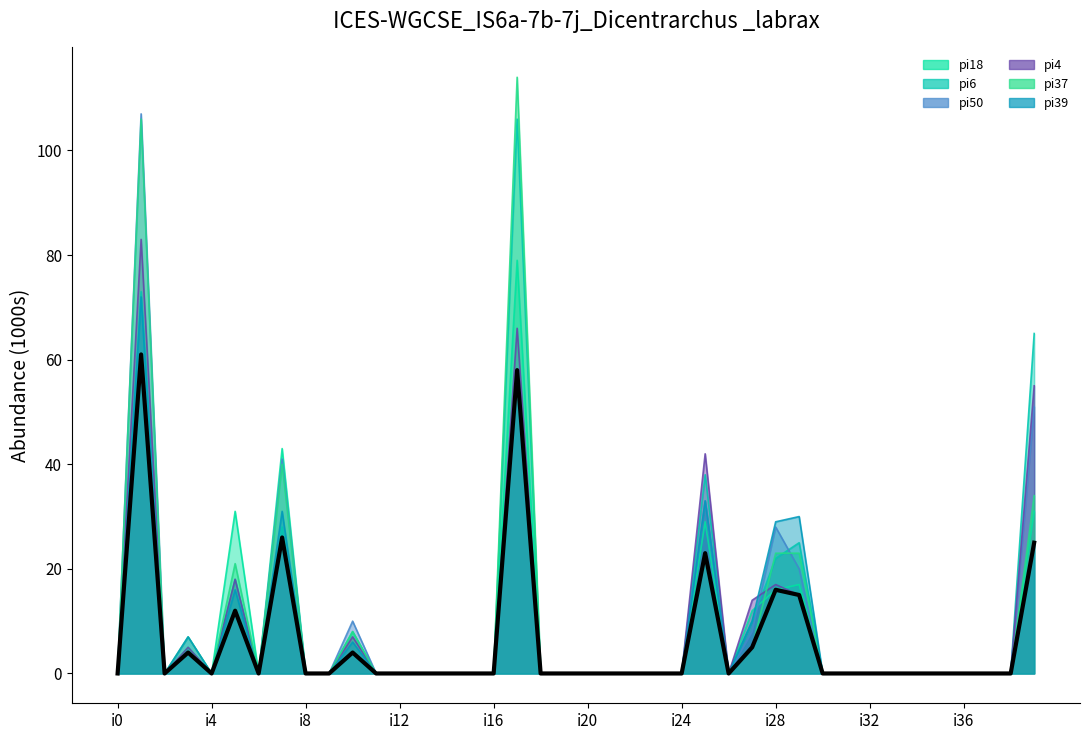

Reading right to left, extract all data points from this chart.

pi18: i39=31	i38=0	i37=0	i36=0	i35=0	i34=0	i33=0	i32=0	i31=0	i30=0	i29=17	i28=16	i27=12	i26=0	i25=29	i24=0	i23=0	i22=0	i21=0	i20=0	i19=0	i18=0	i17=79	i16=0	i15=0	i14=0	i13=0	i12=0	i11=0	i10=8	i9=0	i8=0	i7=43	i6=0	i5=31	i4=0	i3=5	i2=0	i1=61	i0=0
pi6: i39=65	i38=0	i37=0	i36=0	i35=0	i34=0	i33=0	i32=0	i31=0	i30=0	i29=25	i28=22	i27=10	i26=0	i25=38	i24=0	i23=0	i22=0	i21=0	i20=0	i19=0	i18=0	i17=106	i16=0	i15=0	i14=0	i13=0	i12=0	i11=0	i10=4	i9=0	i8=0	i7=28	i6=0	i5=18	i4=0	i3=4	i2=0	i1=73	i0=0
pi50: i39=51	i38=0	i37=0	i36=0	i35=0	i34=0	i33=0	i32=0	i31=0	i30=0	i29=20	i28=28	i27=8	i26=0	i25=33	i24=0	i23=0	i22=0	i21=0	i20=0	i19=0	i18=0	i17=58	i16=0	i15=0	i14=0	i13=0	i12=0	i11=0	i10=10	i9=0	i8=0	i7=41	i6=0	i5=12	i4=0	i3=4	i2=0	i1=107	i0=0
pi4: i39=55	i38=0	i37=0	i36=0	i35=0	i34=0	i33=0	i32=0	i31=0	i30=0	i29=15	i28=17	i27=14	i26=0	i25=42	i24=0	i23=0	i22=0	i21=0	i20=0	i19=0	i18=0	i17=66	i16=0	i15=0	i14=0	i13=0	i12=0	i11=0	i10=7	i9=0	i8=0	i7=26	i6=0	i5=18	i4=0	i3=5	i2=0	i1=83	i0=0
pi37: i39=34	i38=0	i37=0	i36=0	i35=0	i34=0	i33=0	i32=0	i31=0	i30=0	i29=23	i28=23	i27=5	i26=0	i25=23	i24=0	i23=0	i22=0	i21=0	i20=0	i19=0	i18=0	i17=114	i16=0	i15=0	i14=0	i13=0	i12=0	i11=0	i10=8	i9=0	i8=0	i7=40	i6=0	i5=21	i4=0	i3=7	i2=0	i1=106	i0=0
pi39: i39=25	i38=0	i37=0	i36=0	i35=0	i34=0	i33=0	i32=0	i31=0	i30=0	i29=30	i28=29	i27=10	i26=0	i25=33	i24=0	i23=0	i22=0	i21=0	i20=0	i19=0	i18=0	i17=58	i16=0	i15=0	i14=0	i13=0	i12=0	i11=0	i10=6	i9=0	i8=0	i7=31	i6=0	i5=16	i4=0	i3=7	i2=0	i1=72	i0=0